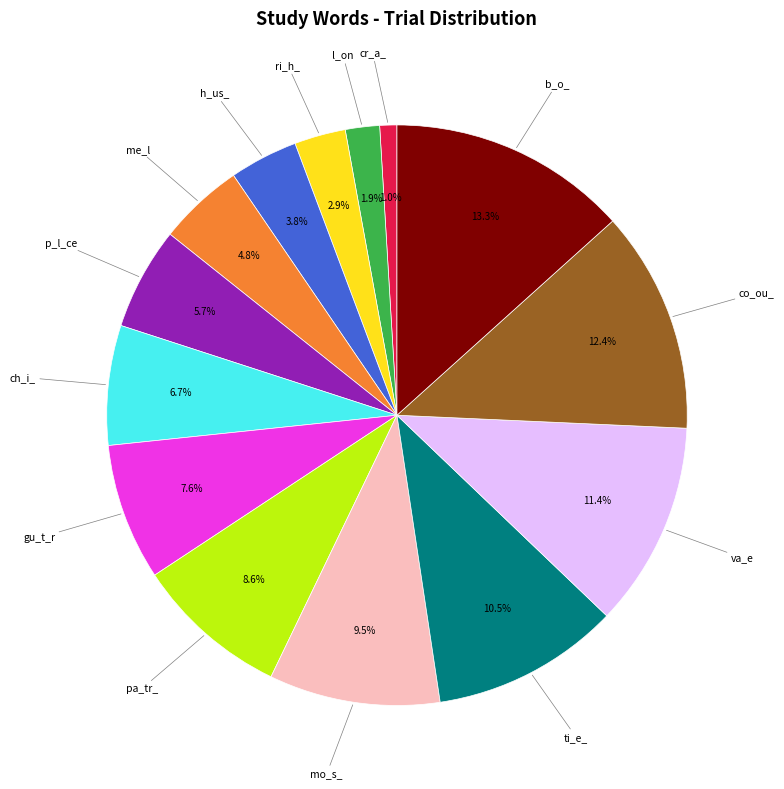

Is there a majority slice in this chart?

No